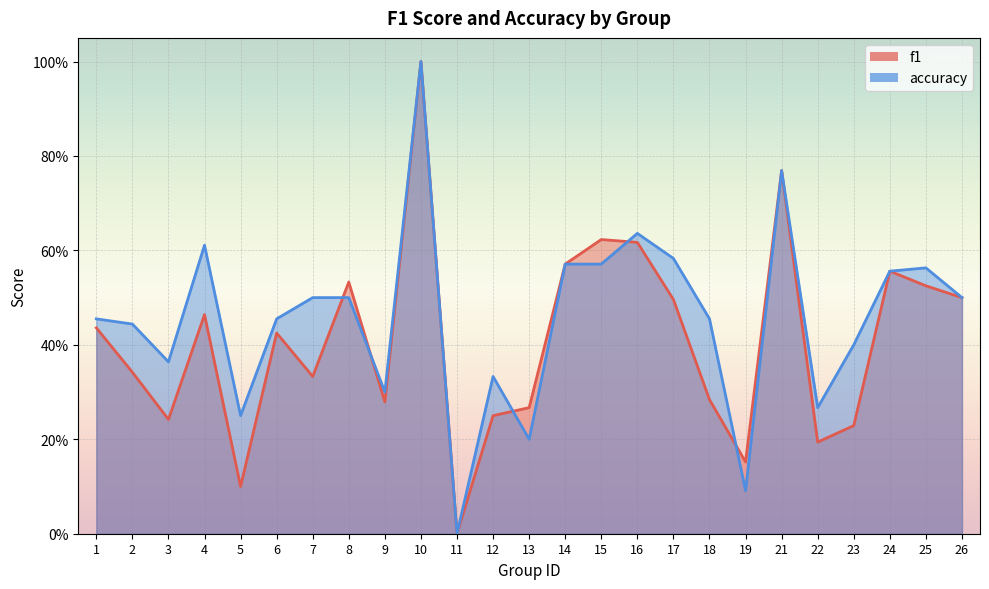

Reading left to right, extract all data points from this chart.

f1: 1=0.4	2=0.3	3=0.2	4=0.5	5=0.1	6=0.4	7=0.3	8=0.5	9=0.3	10=1.0	11=0.0	12=0.2	13=0.3	14=0.6	15=0.6	16=0.6	17=0.5	18=0.3	19=0.2	21=0.8	22=0.2	23=0.2	24=0.6	25=0.5	26=0.5
accuracy: 1=0.5	2=0.4	3=0.4	4=0.6	5=0.2	6=0.5	7=0.5	8=0.5	9=0.3	10=1.0	11=0.0	12=0.3	13=0.2	14=0.6	15=0.6	16=0.6	17=0.6	18=0.5	19=0.1	21=0.8	22=0.3	23=0.4	24=0.6	25=0.6	26=0.5